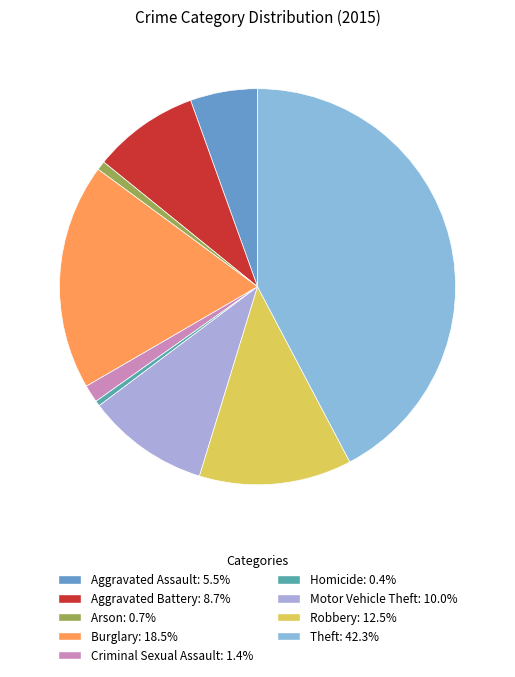

What percentage is the Theft slice, to the nearest percent?

42%